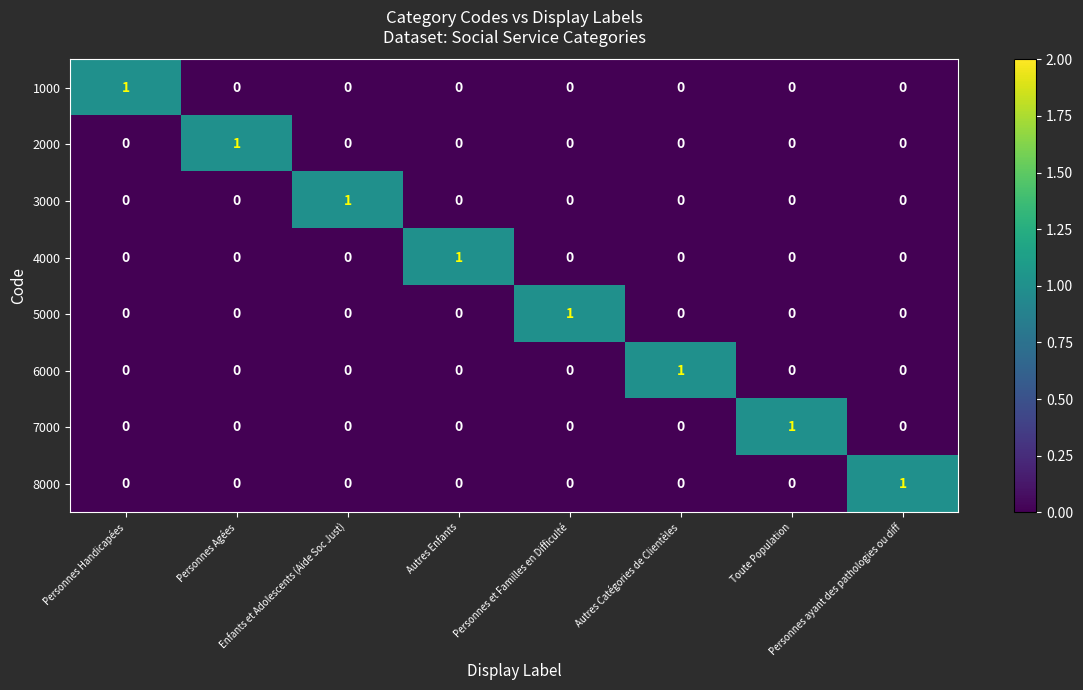

The value of 3000 at Personnes Agées is 0. True or false?

True